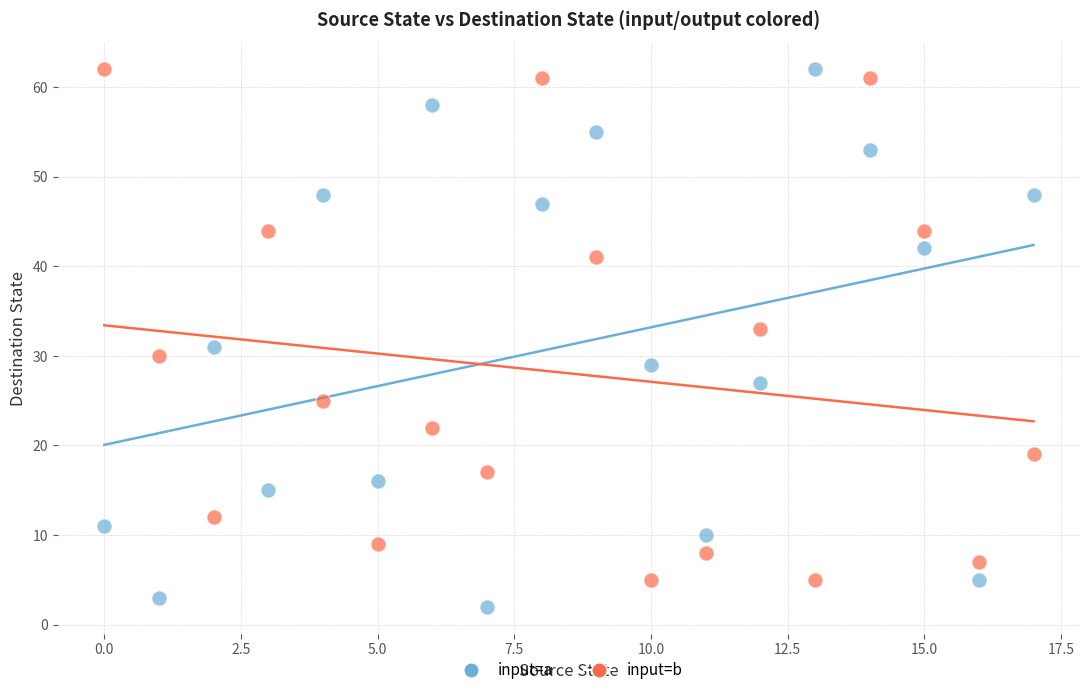

What are all the series names shown in the legend?

input=a, input=b